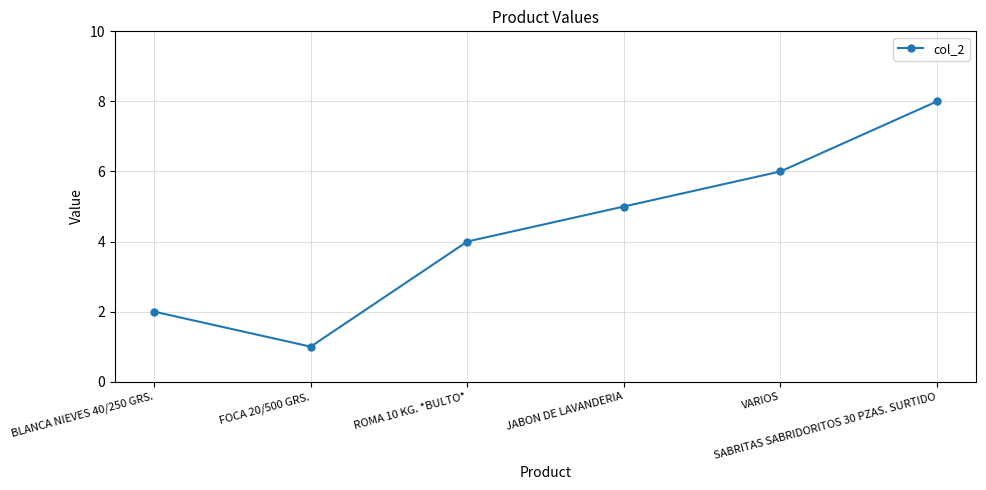

What is the label of the 2nd point from the right?

VARIOS